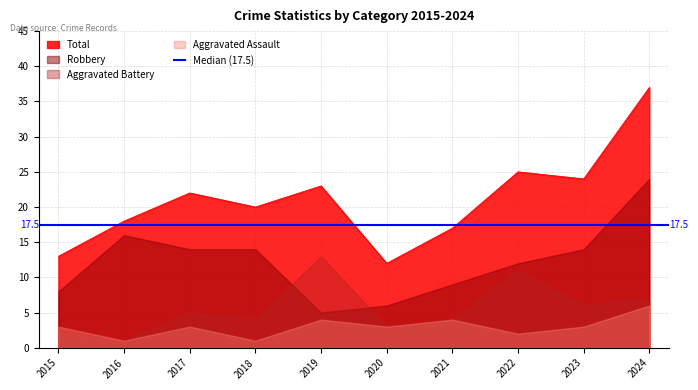

Between 2018 and 2017, which is larger?

2017